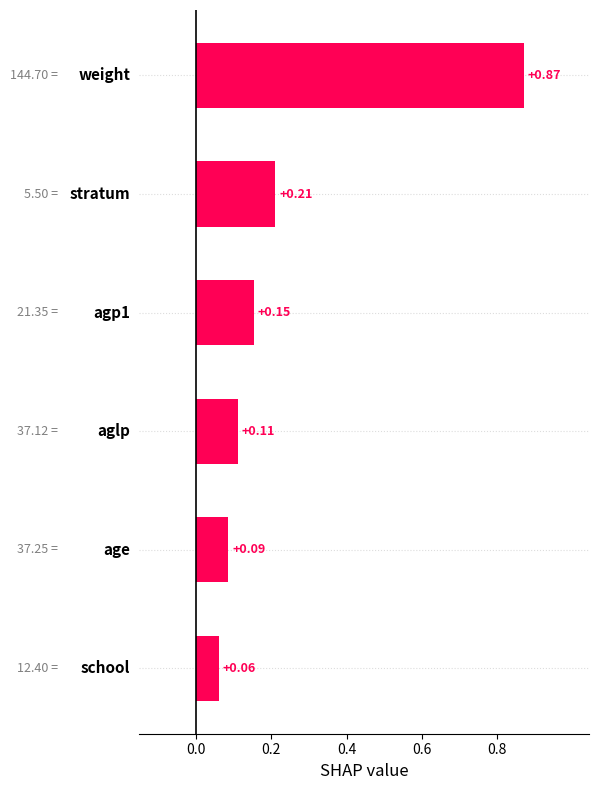

What is the sum of all values?

1.5